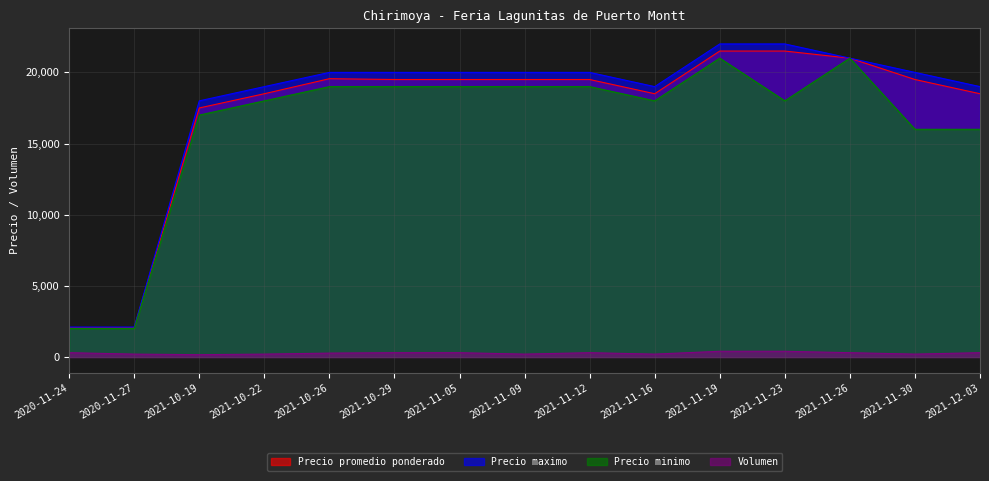

The value of Precio promedio ponderado at 2021-11-16 is 18500. True or false?

True